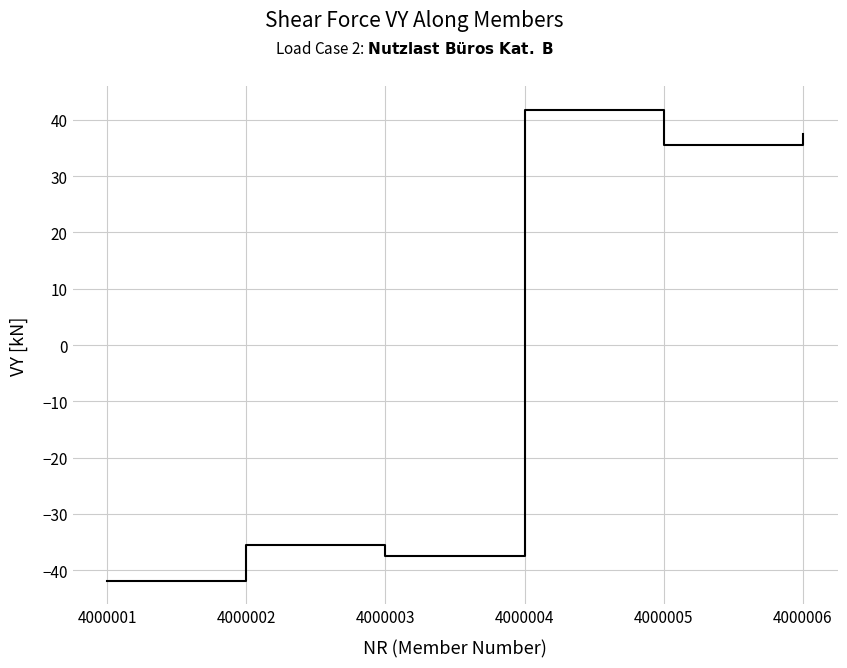

Reading right to left, list all the values displayed in this chart.

4000006=37.4	4000005=35.5	4000004=41.8	4000003=-37.4	4000002=-35.5	4000001=-41.8